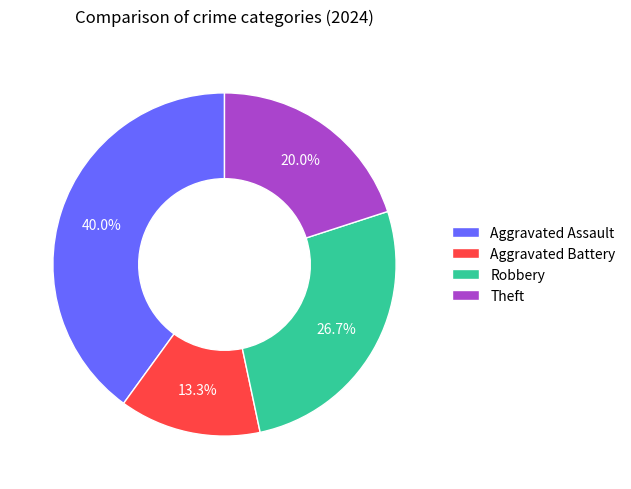

Does Aggravated Assault account for over 50% of the chart?

No